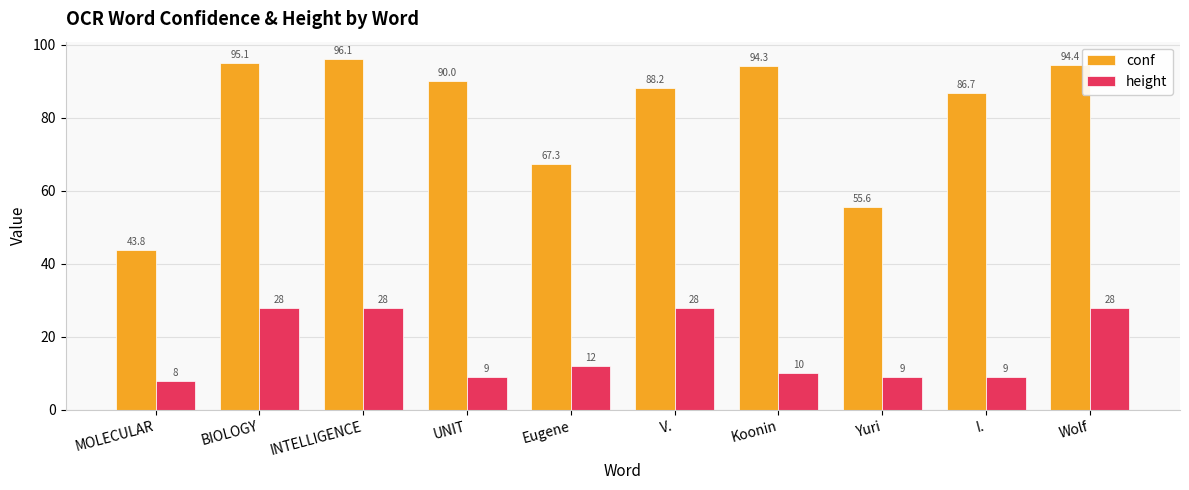

Which series has the widest spread of values?

conf